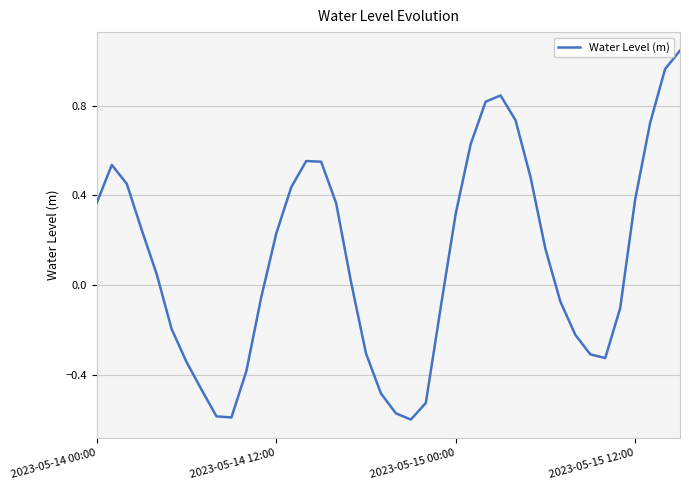

How many distinct data groups are displayed?

1